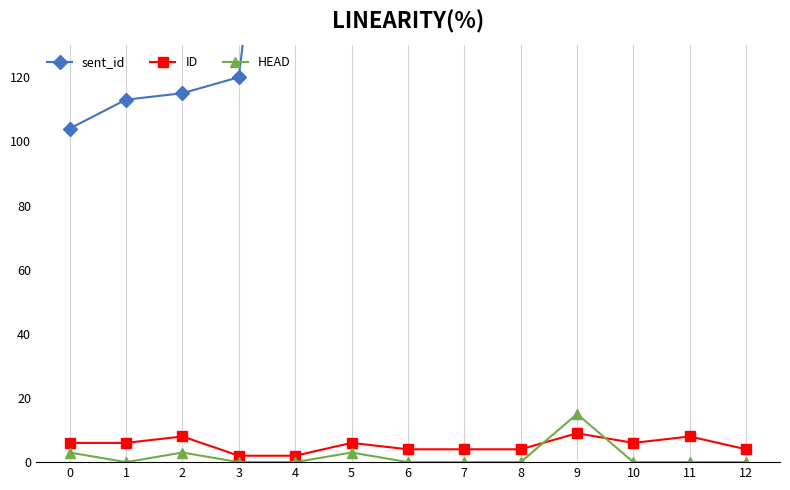

At which category does ID reach its first local peak?

2